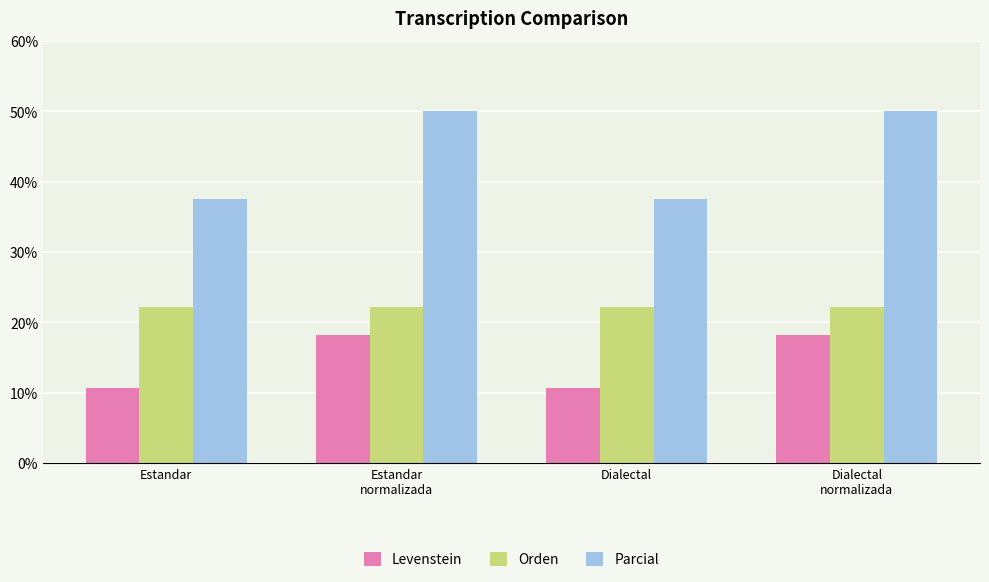

Reading right to left, list all the values displayed in this chart.

Levenstein: 18.2	10.7	18.2	10.7
Orden: 22.2	22.2	22.2	22.2
Parcial: 50.0	37.5	50.0	37.5